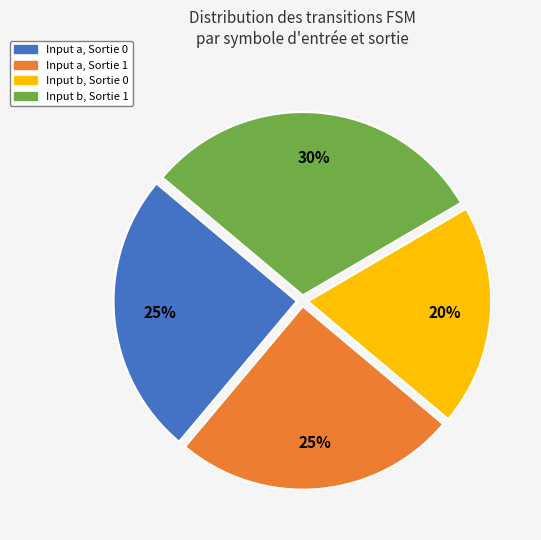

How many slices are in this pie chart?

4